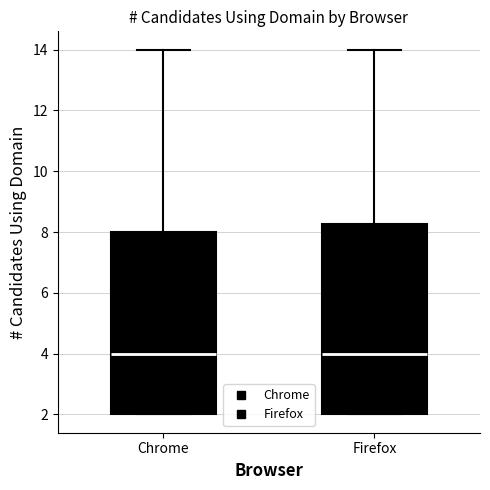

Reading left to right, transcribe this box plot: for each box, give where its median line is, the range the box spans, and where its two whiskers end, as read against the y-axis. The values are not printed on the chart, so give them approximately, as read against the axis.

Chrome: median 4.0, box 2.0 to 8.0, whiskers 2.0 to 14.0
Firefox: median 4.0, box 2.0 to 8.2, whiskers 2.0 to 14.0